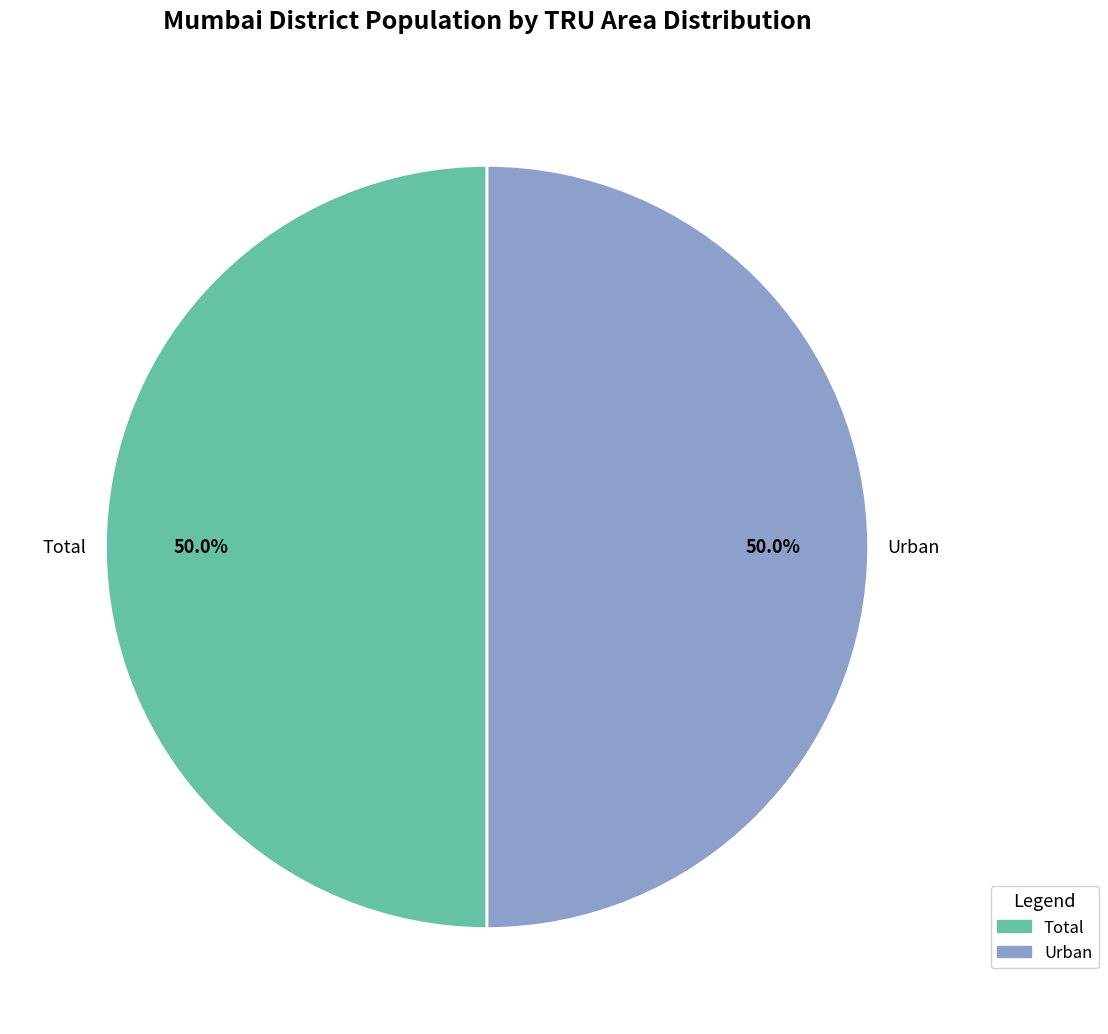

What is the ratio of the value at Urban to the value at Total?

1.0